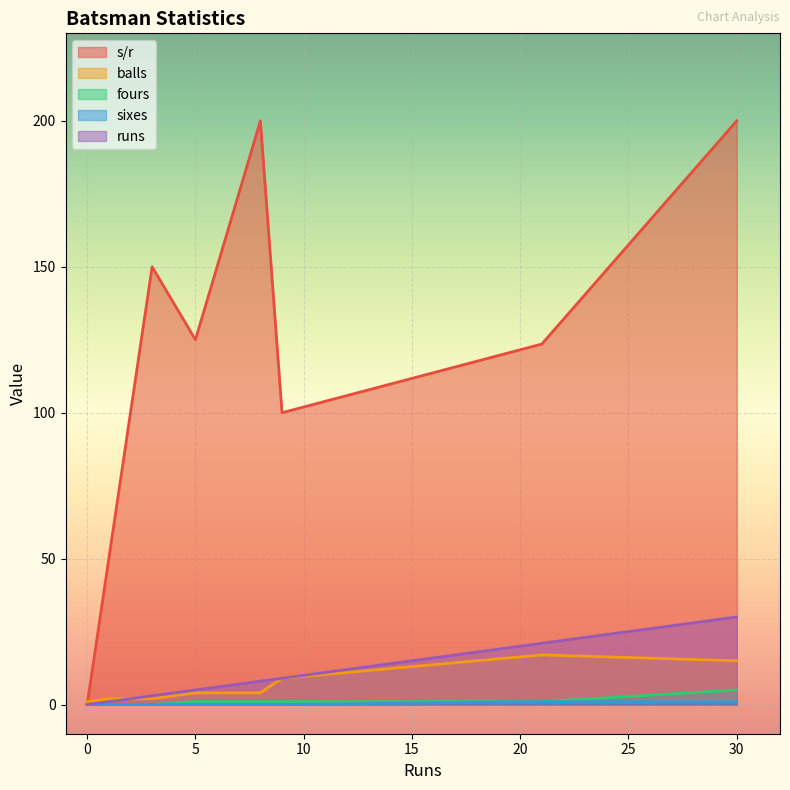

Reading left to right, extract all data points from this chart.

s/r: Anwar Arudin=0.0	Shafiq Sharif=0.0	Syed Aziz=200.0	Aminuddin Ramly=125.0	M Syahadat Ramli=50.0	Virandeep Singh=123.5	Ahmed Faiz=100.0	S Muniandy=200.0	Fitri Sham=150.0
balls: Anwar Arudin=1.0	Shafiq Sharif=1.0	Syed Aziz=15.0	Aminuddin Ramly=4.0	M Syahadat Ramli=2.0	Virandeep Singh=17.0	Ahmed Faiz=9.0	S Muniandy=4.0	Fitri Sham=2.0
fours: Anwar Arudin=0.0	Shafiq Sharif=0.0	Syed Aziz=5.0	Aminuddin Ramly=1.0	M Syahadat Ramli=0.0	Virandeep Singh=1.0	Ahmed Faiz=1.0	S Muniandy=1.0	Fitri Sham=0.0
sixes: Anwar Arudin=0.0	Shafiq Sharif=0.0	Syed Aziz=1.0	Aminuddin Ramly=0.0	M Syahadat Ramli=0.0	Virandeep Singh=1.0	Ahmed Faiz=0.0	S Muniandy=0.0	Fitri Sham=0.0
runs: Anwar Arudin=0.0	Shafiq Sharif=0.0	Syed Aziz=30.0	Aminuddin Ramly=5.0	M Syahadat Ramli=1.0	Virandeep Singh=21.0	Ahmed Faiz=9.0	S Muniandy=8.0	Fitri Sham=3.0